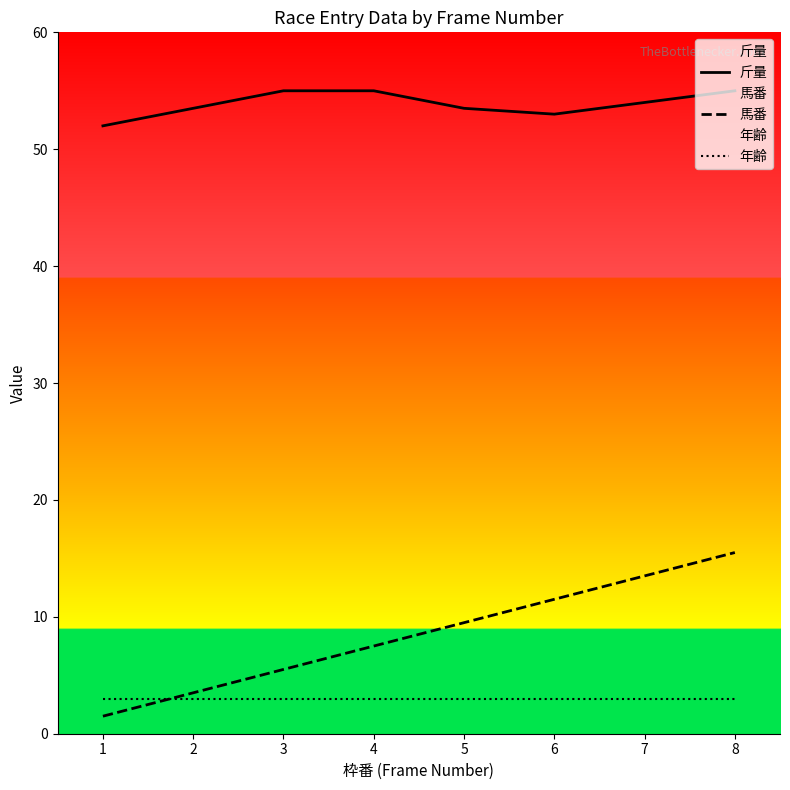

True or false: 馬番 has a value of 2.1 at 2.

False